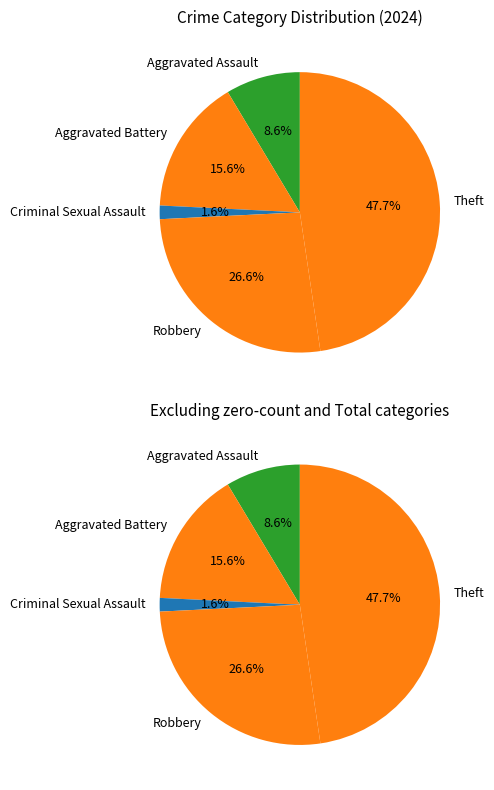

Which category has the smallest portion of the pie?

Criminal Sexual Assault